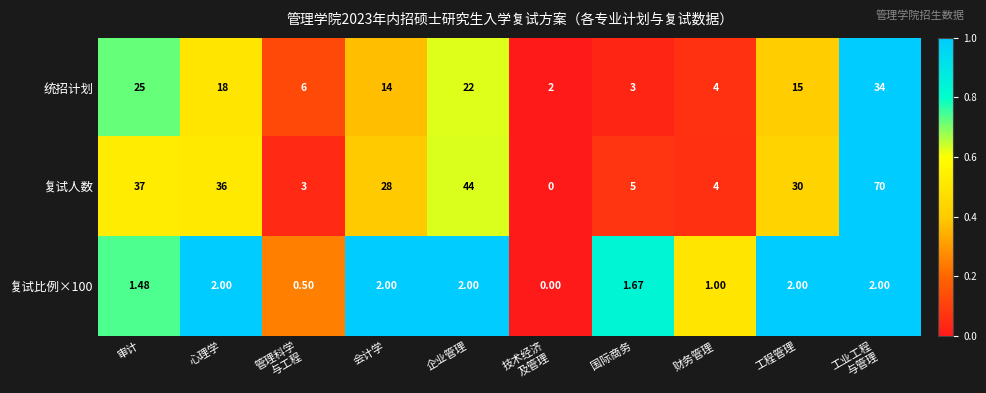

Which series has the largest total across all categories?

复试人数